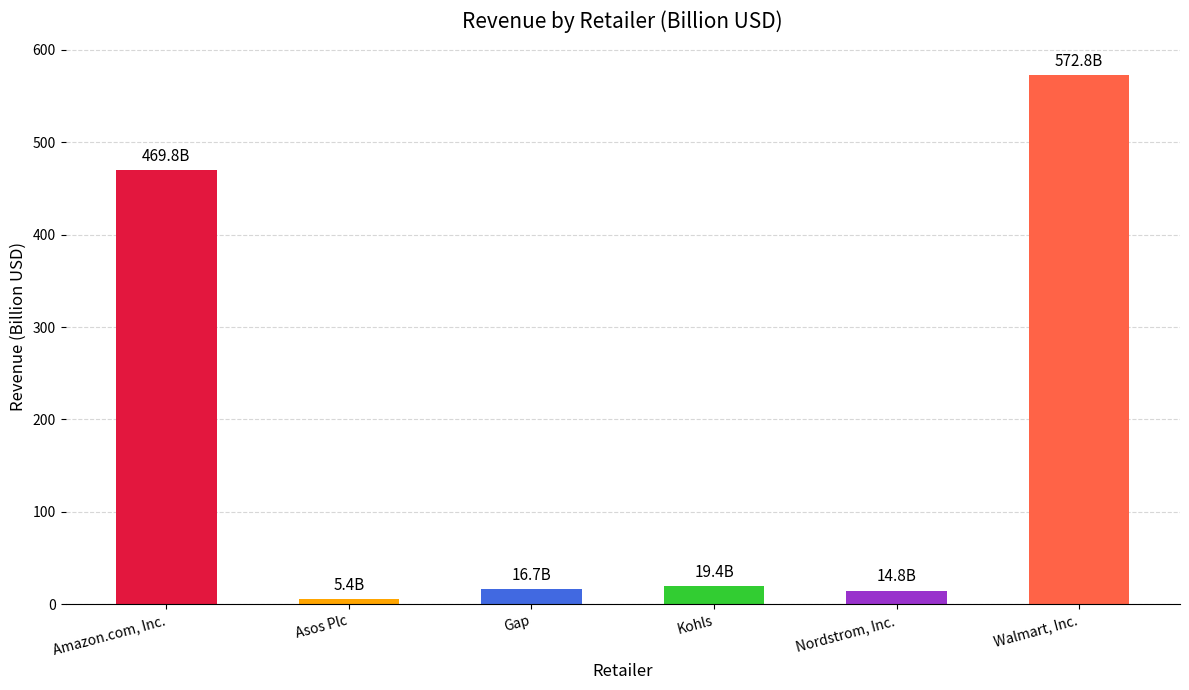

What is the difference between the maximum and minimum values?

567.4